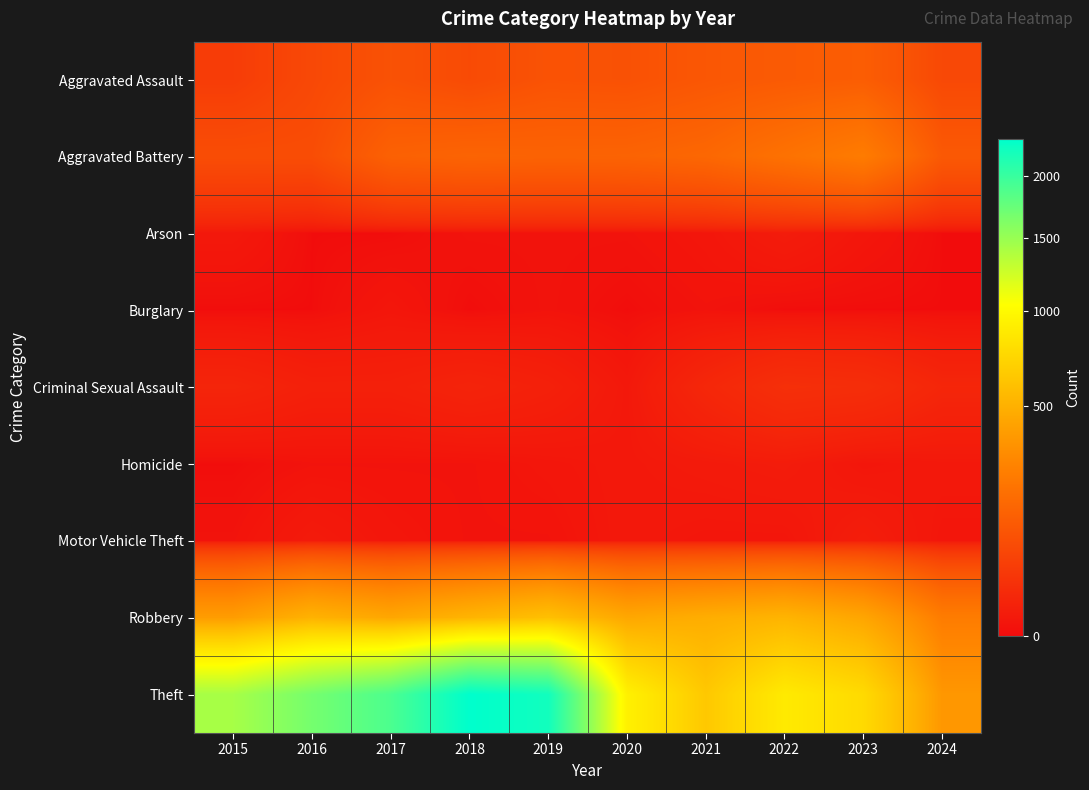

Reading right to left, what are all the values shown in this chart?

Aggravated Assault: 2024=72	2023=130	2022=121	2021=110	2020=94	2019=98	2018=77	2017=95	2016=71	2015=46
Aggravated Battery: 2024=116	2023=244	2022=202	2021=163	2020=150	2019=148	2018=152	2017=142	2016=82	2015=82
Arson: 2024=0	2023=2	2022=5	2021=2	2020=1	2019=1	2018=1	2017=0	2016=0	2015=3
Burglary: 2024=0	2023=0	2022=0	2021=1	2020=0	2019=1	2018=0	2017=2	2016=0	2015=0
Criminal Sexual Assault: 2024=13	2023=22	2022=24	2021=14	2020=3	2019=8	2018=11	2017=8	2016=8	2015=12
Homicide: 2024=3	2023=2	2022=5	2021=4	2020=3	2019=2	2018=1	2017=1	2016=1	2015=0
Motor Vehicle Theft: 2024=2	2023=6	2022=2	2021=2	2020=3	2019=1	2018=1	2017=2	2016=4	2015=1
Robbery: 2024=247	2023=440	2022=521	2021=484	2020=450	2019=591	2018=520	2017=446	2016=510	2015=395
Theft: 2024=367	2023=765	2022=880	2021=642	2020=930	2019=2230	2018=2342	2017=1896	2016=1676	2015=1429